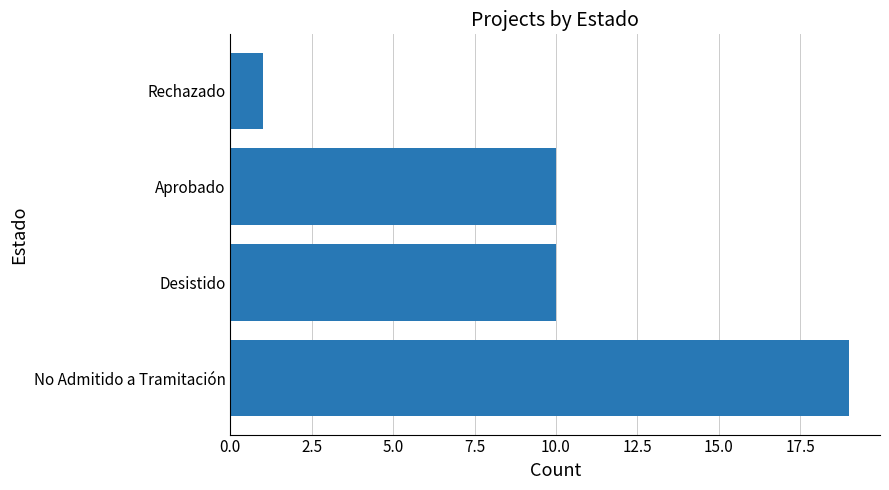

Count the number of data series in this chart.

1